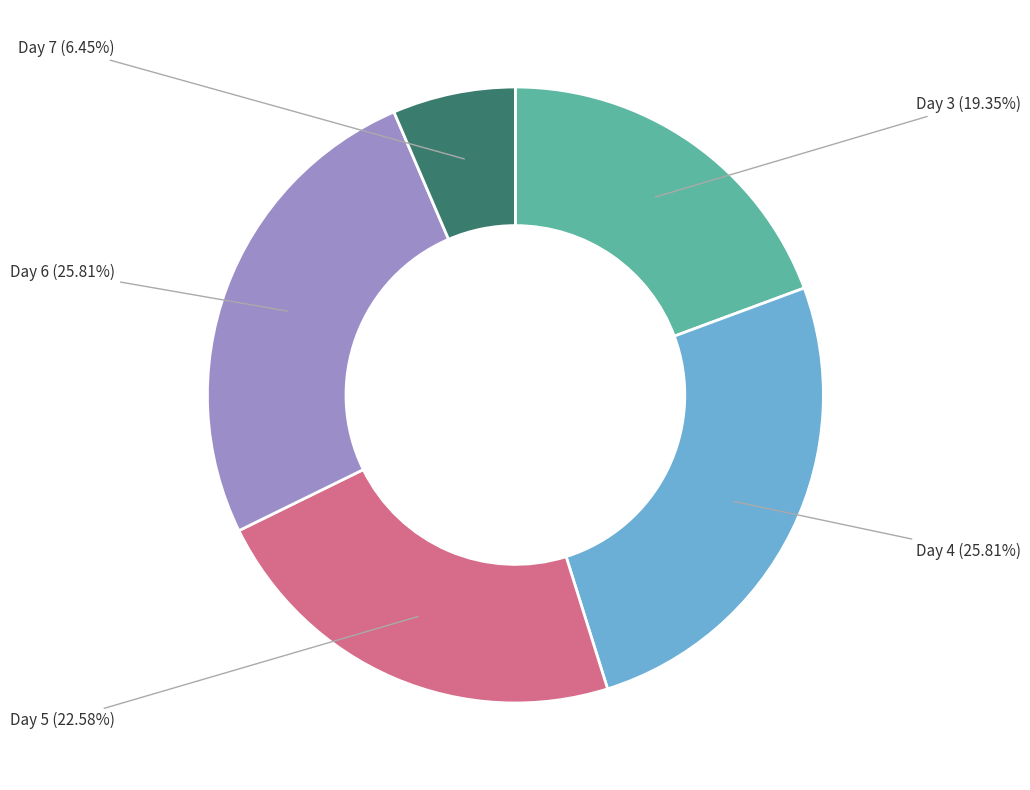

Is there a majority slice in this chart?

No